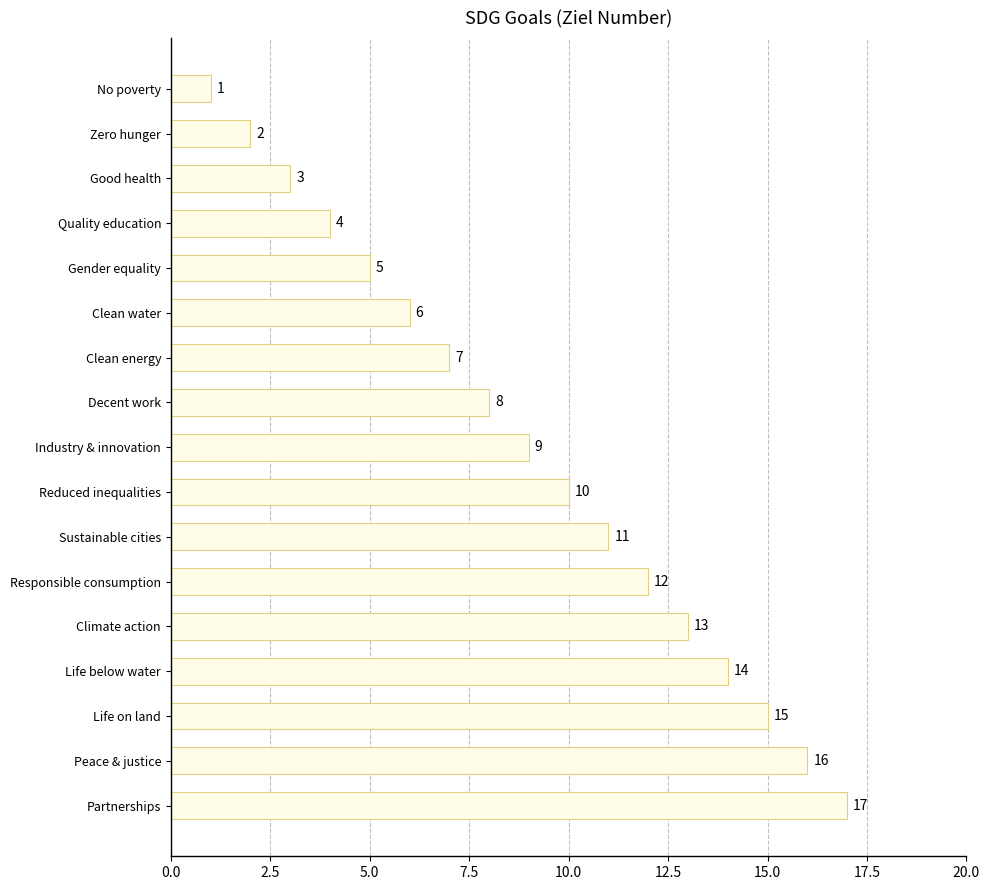

Rank the categories by value from lowest to highest.

No poverty, Zero hunger, Good health, Quality education, Gender equality, Clean water, Clean energy, Decent work, Industry & innovation, Reduced inequalities, Sustainable cities, Responsible consumption, Climate action, Life below water, Life on land, Peace & justice, Partnerships